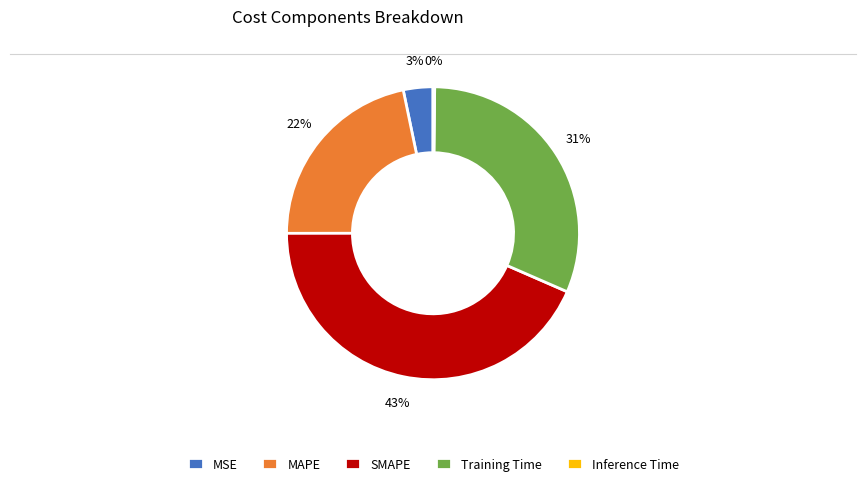

Between SMAPE and Training Time, which is larger?

SMAPE